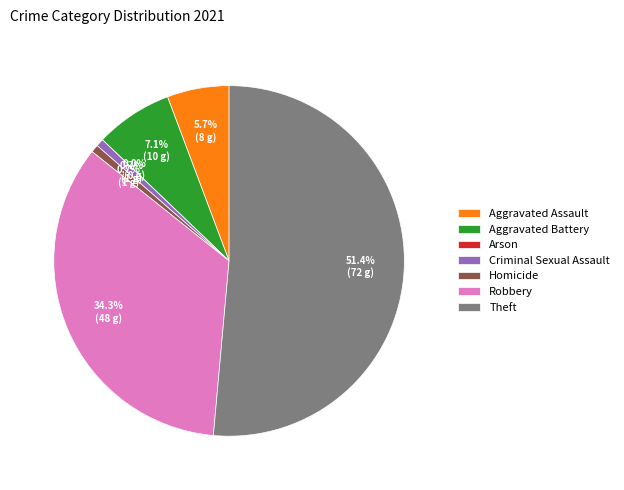

Does Theft account for over 50% of the chart?

Yes